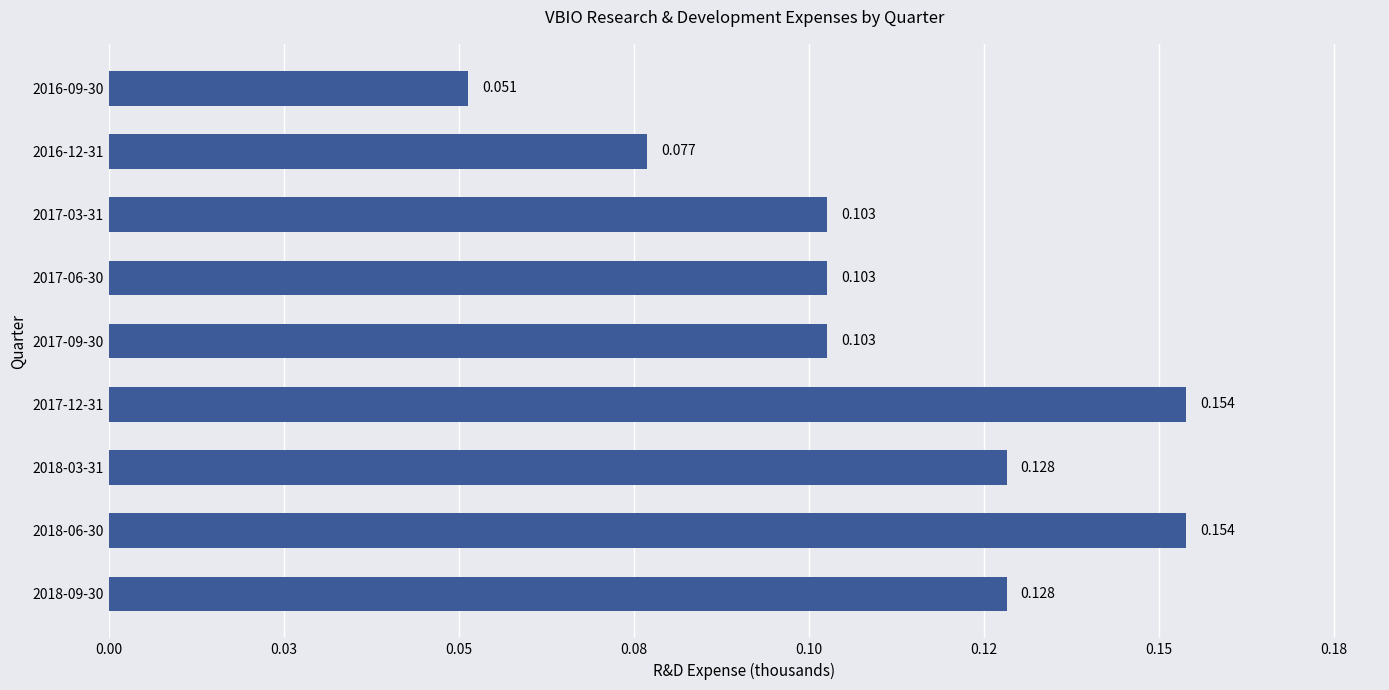

Does the chart contain any negative values?

No